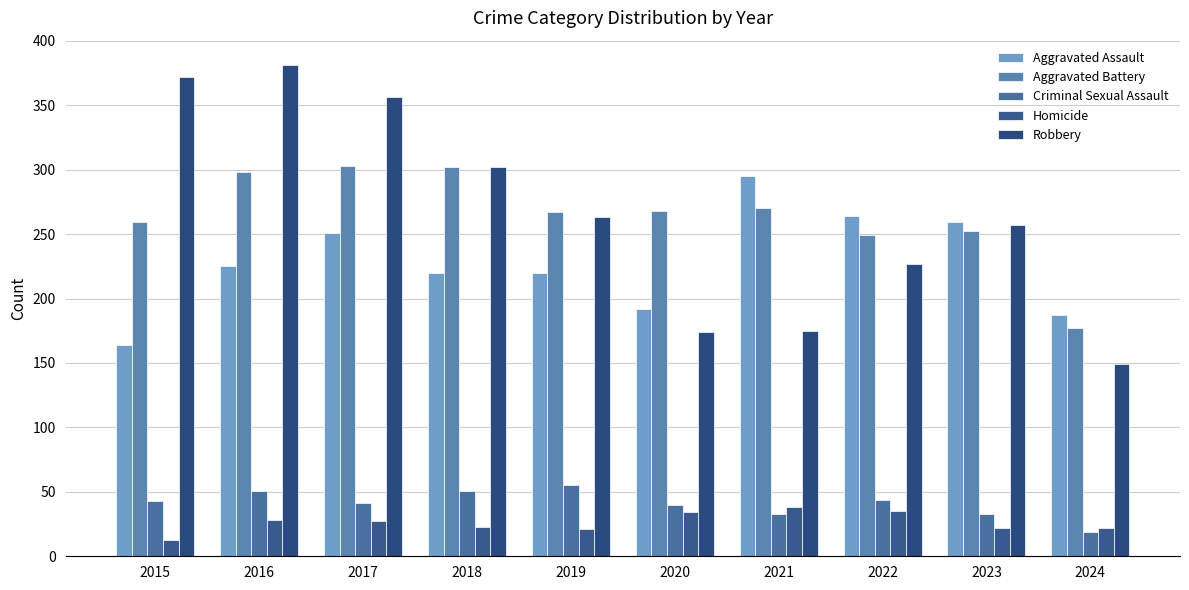

What is the difference between the highest and lowest values at 2019?

246